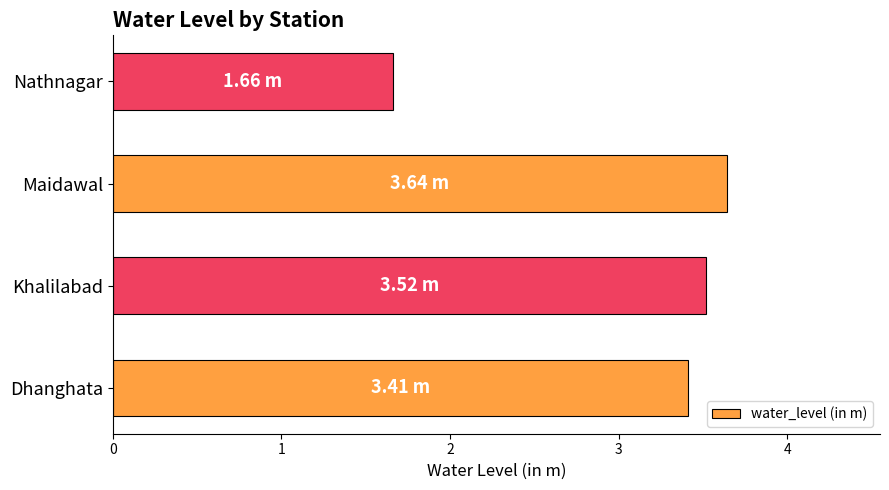

Rank the categories by value from highest to lowest.

Maidawal, Khalilabad, Dhanghata, Nathnagar